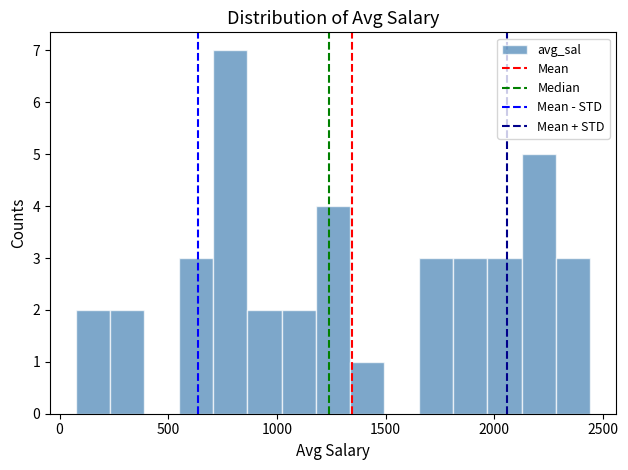

Around what value on the x-axis is the tallest bar? Give the approximate position of its centre, as read against the axis.

800